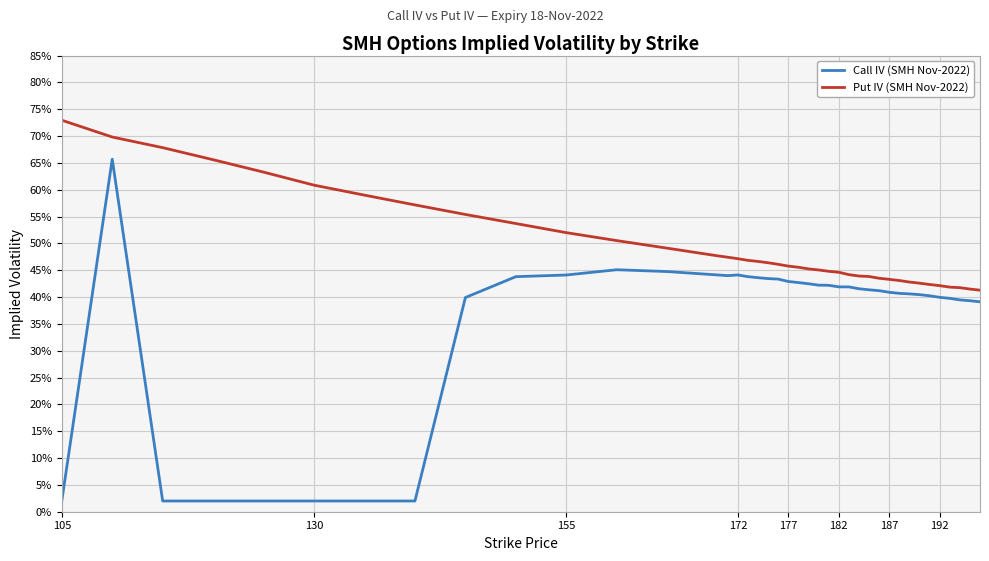

What is the value of the Put IV (SMH Nov-2022) point at the 13th from the left?

0.5